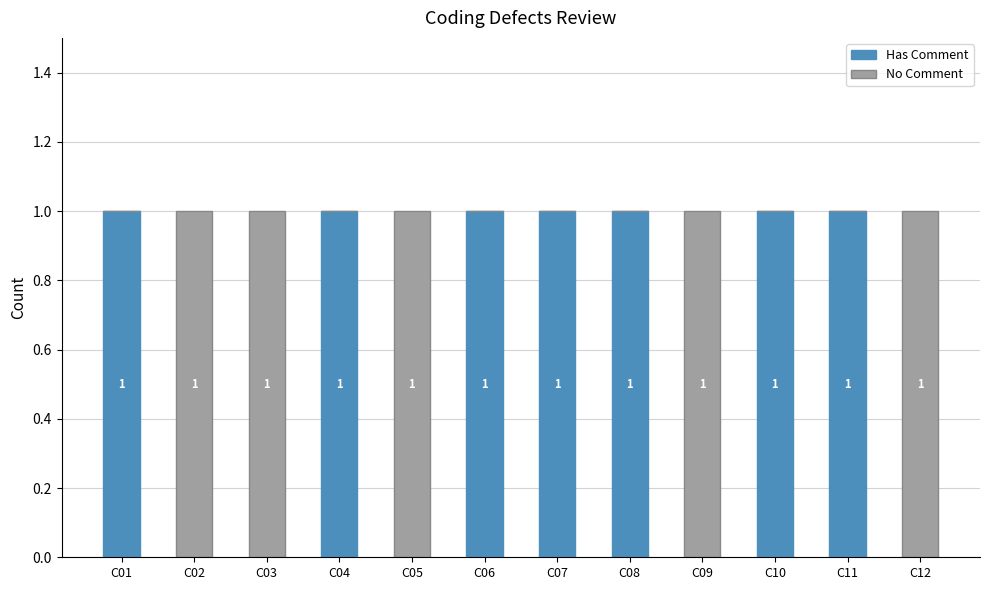

Are the bars grouped side by side (vs. stacked)?

No